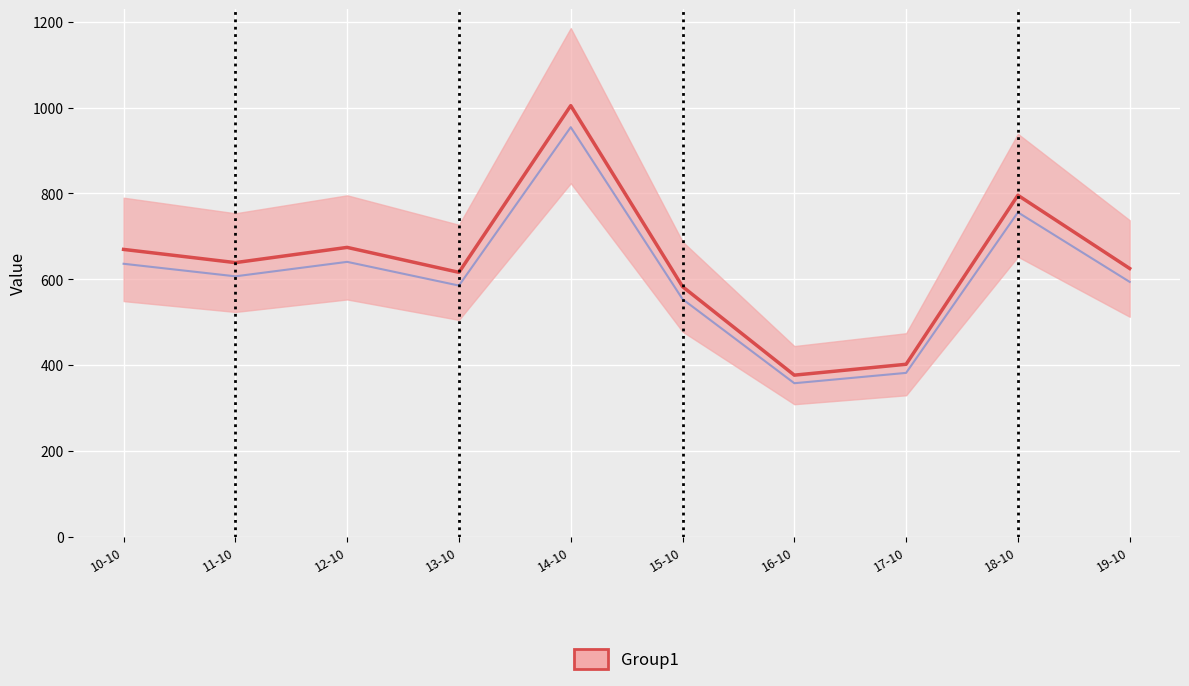

Which has a higher value, 12-10 or 16-10?

12-10